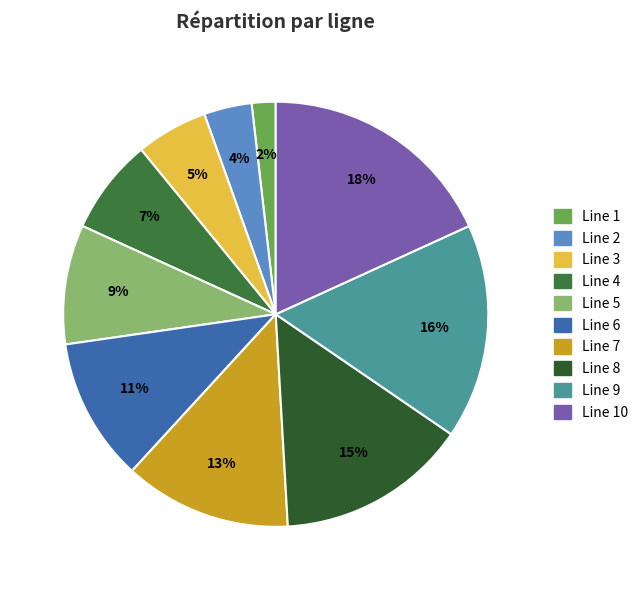

Is there a majority slice in this chart?

No